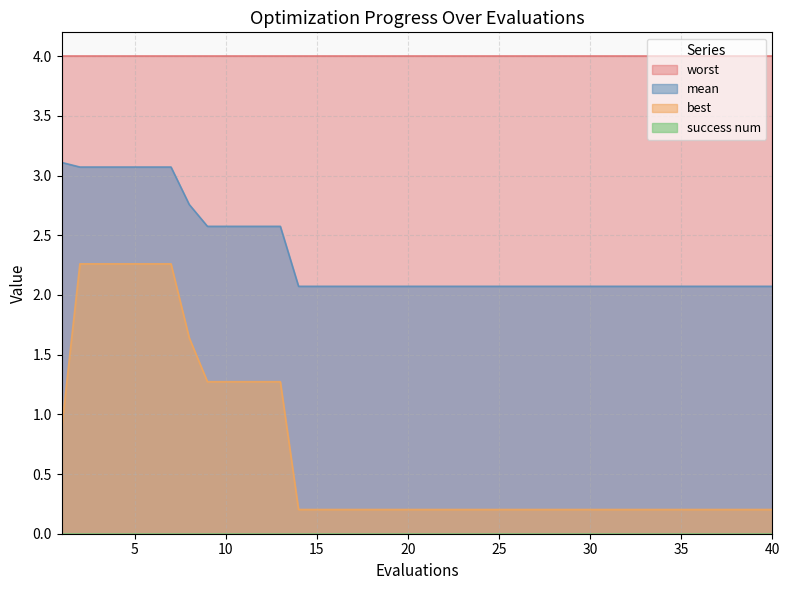

What is the average value of the best series?

0.7